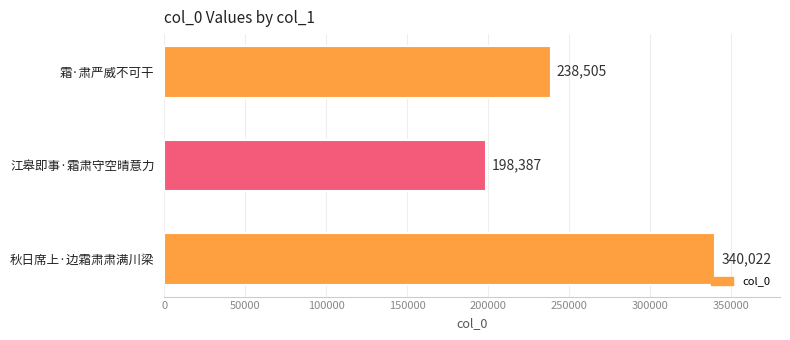

Which category has the lowest value across all series?

江皋即事·霜肃守空晴意力